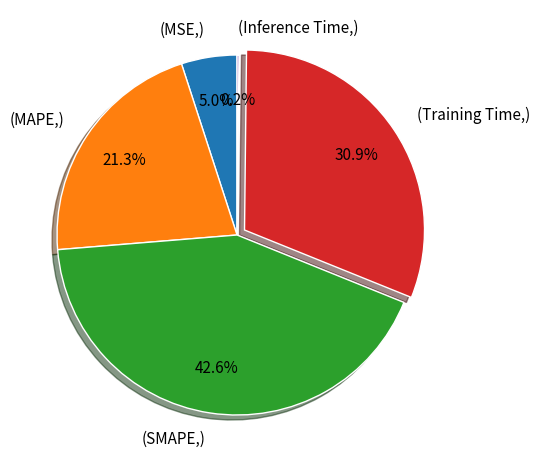

To the nearest percent, what is the average slice percentage?

20%